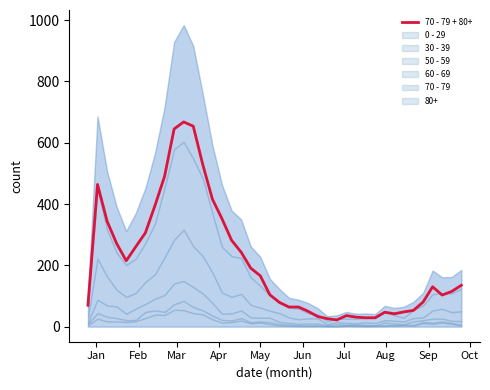

How many series are shown in this chart?

1